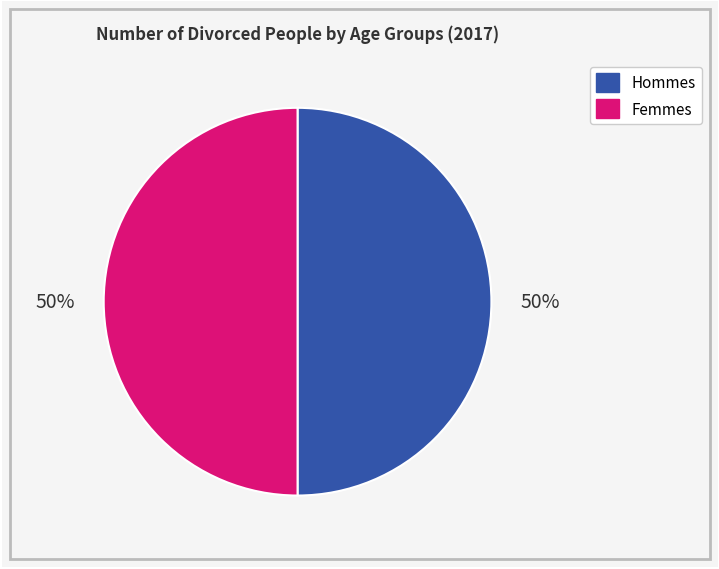

To the nearest percent, what is the average slice percentage?

50%